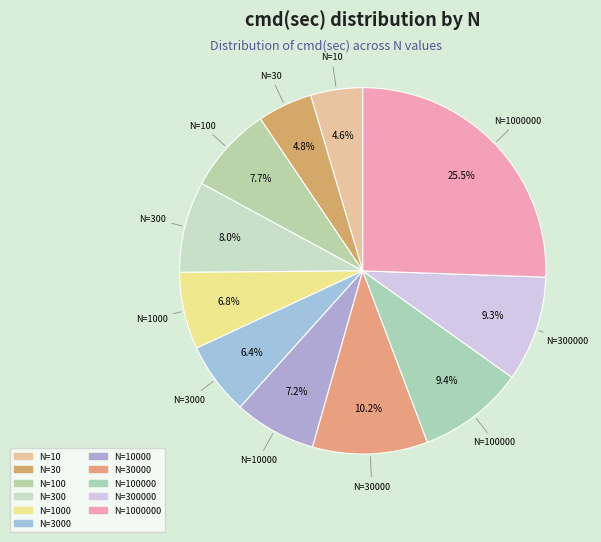

Count the number of slices in the pie.

11